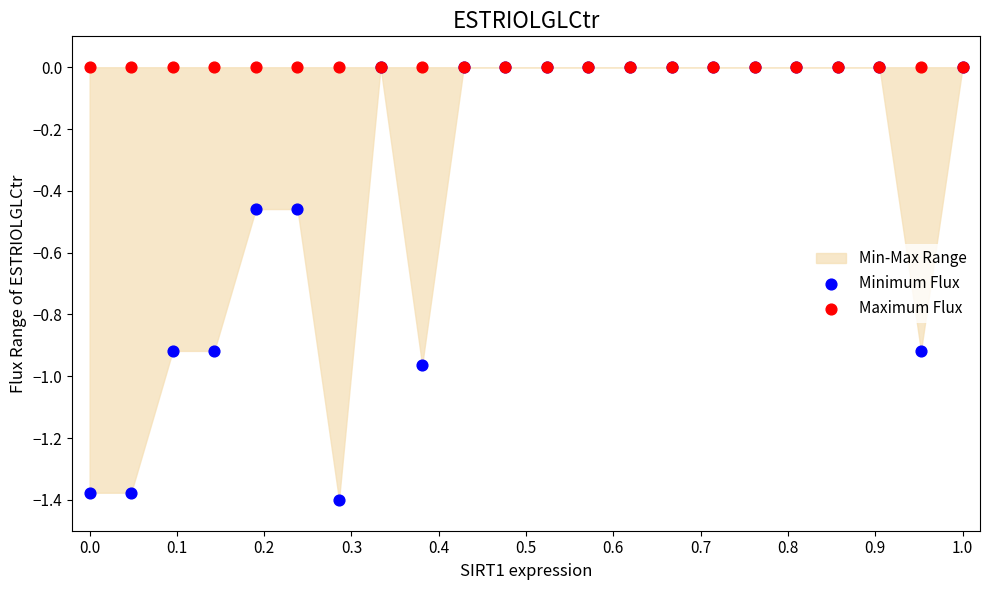

Which series reaches the minimum Y coordinate?

Minimum Flux